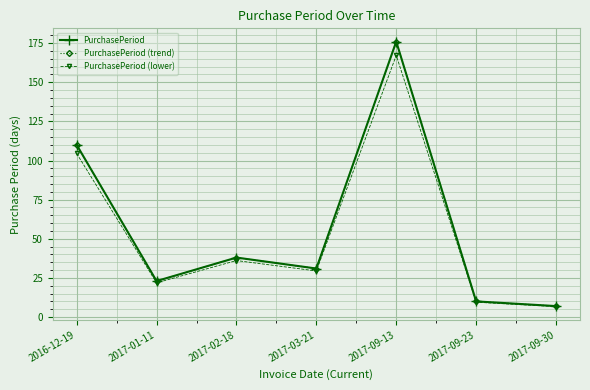

True or false: PurchasePeriod (lower) and PurchasePeriod cross at least once.

False